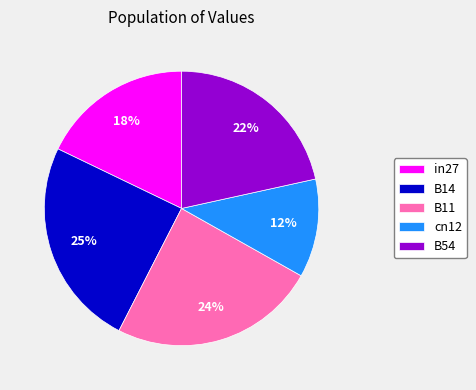

How many slices are in this pie chart?

5